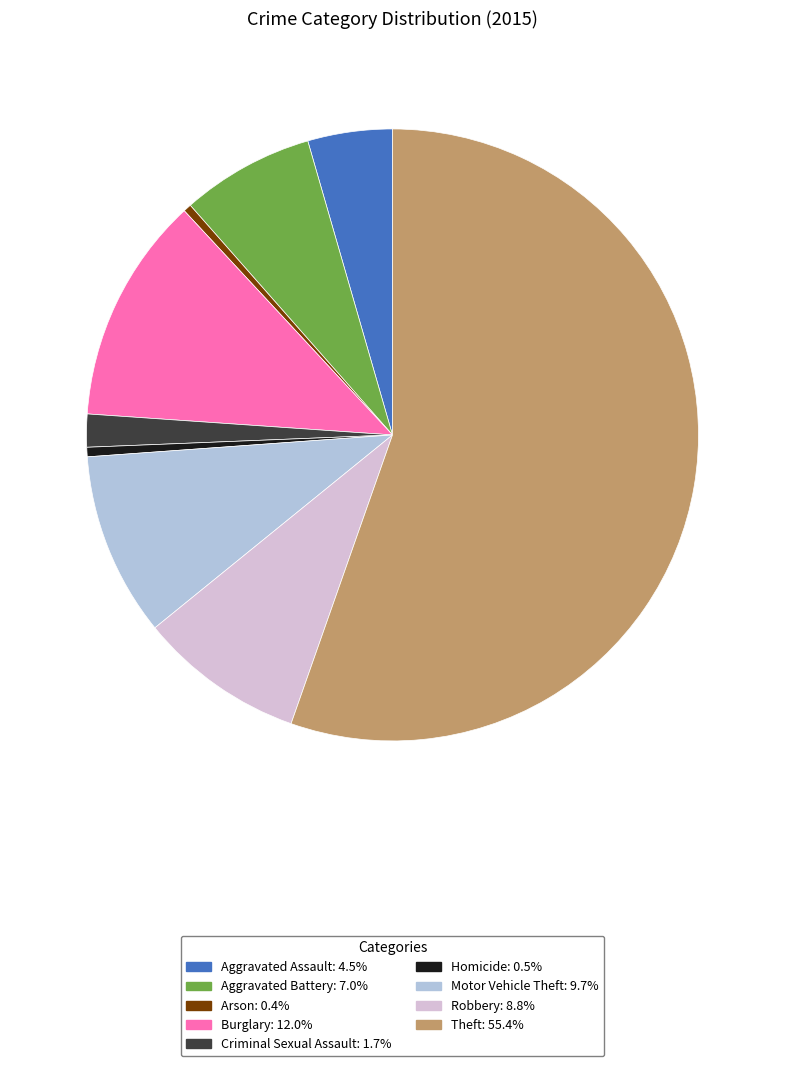

Which slice is the largest?

Theft